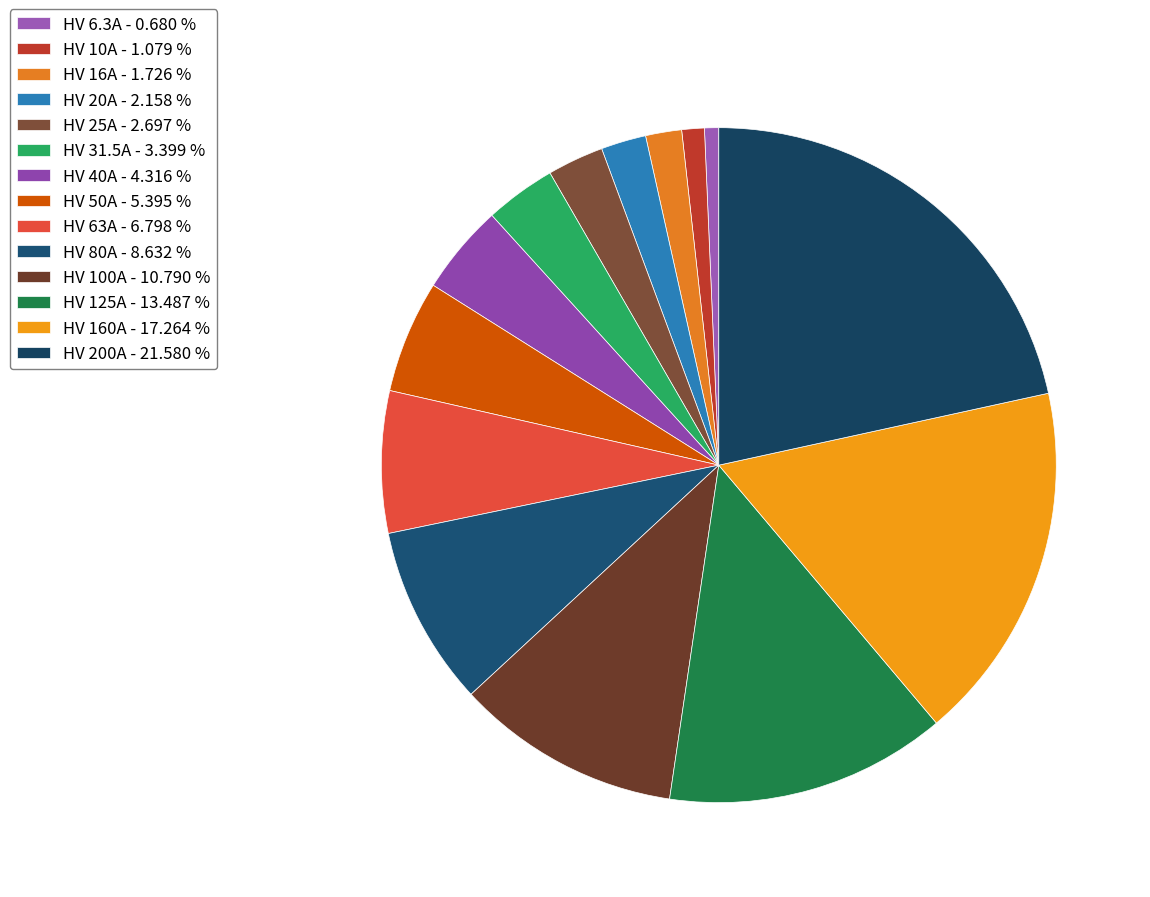

Which has a higher value, HV 160A or HV 200A?

HV 200A